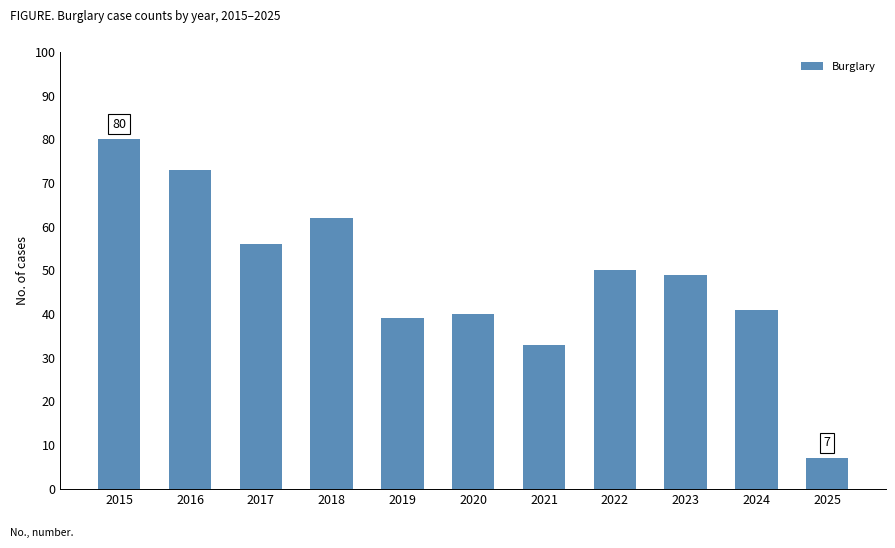

What is the sum of the values at 2018 and 2024?

103